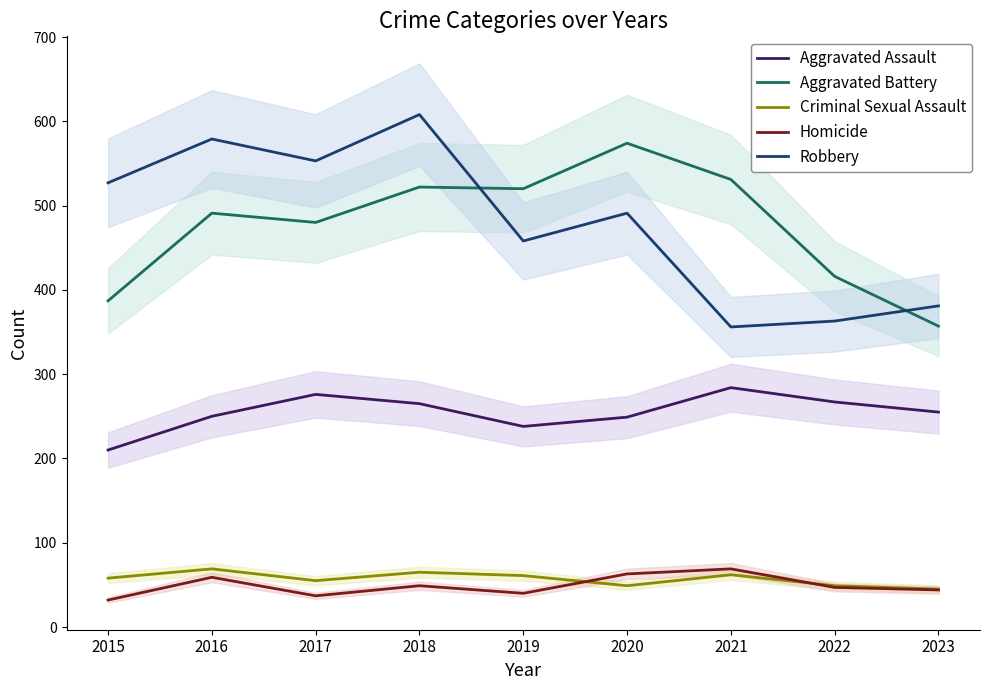

List the series in order of their peak value, highest first.

Robbery, Aggravated Battery, Aggravated Assault, Criminal Sexual Assault, Homicide